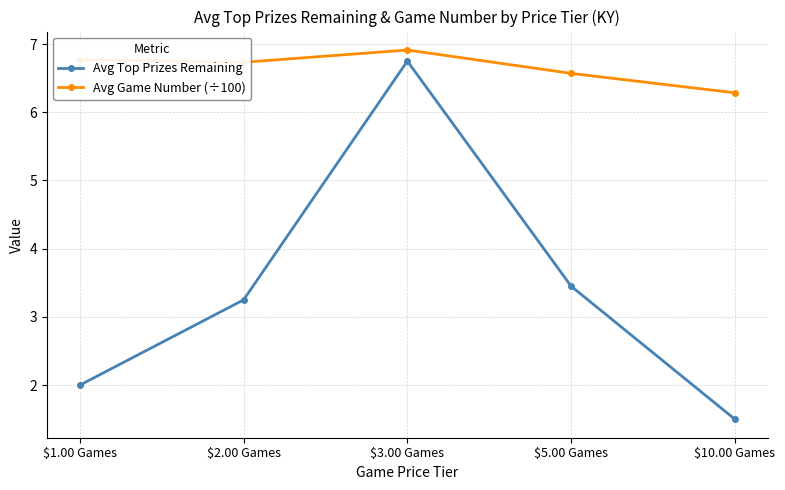

What is the label of the 2nd point from the left?

$2.00 Games